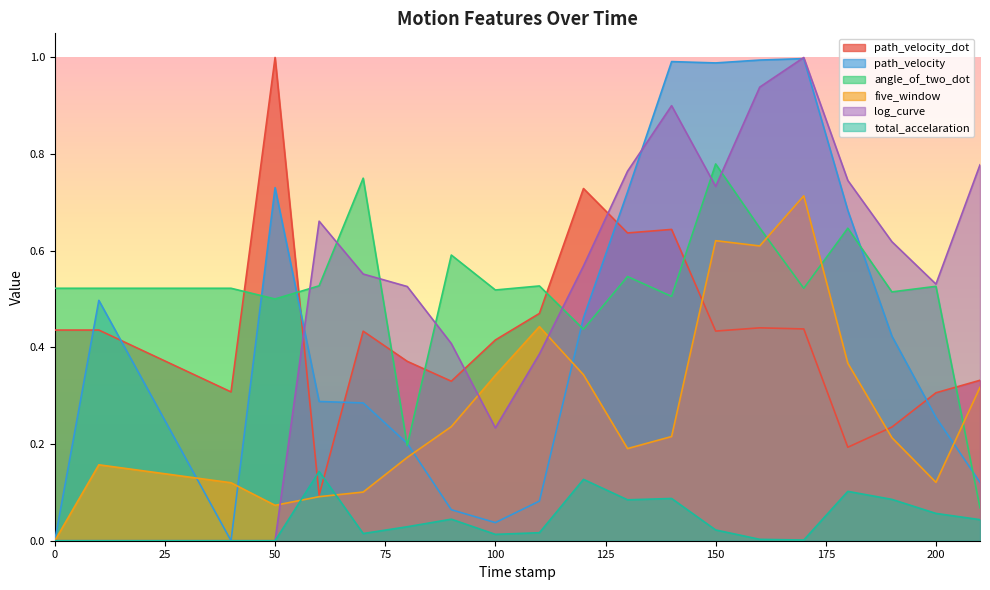

What are all the series names shown in the legend?

path_velocity_dot, path_velocity, angle_of_two_dot, five_window, log_curve, total_accelaration